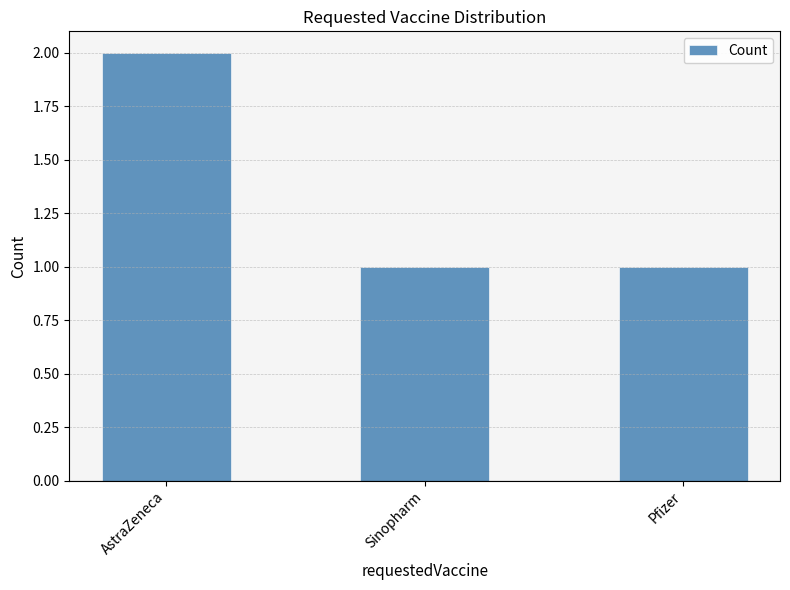

True or false: the data shows 3 at AstraZeneca.

False